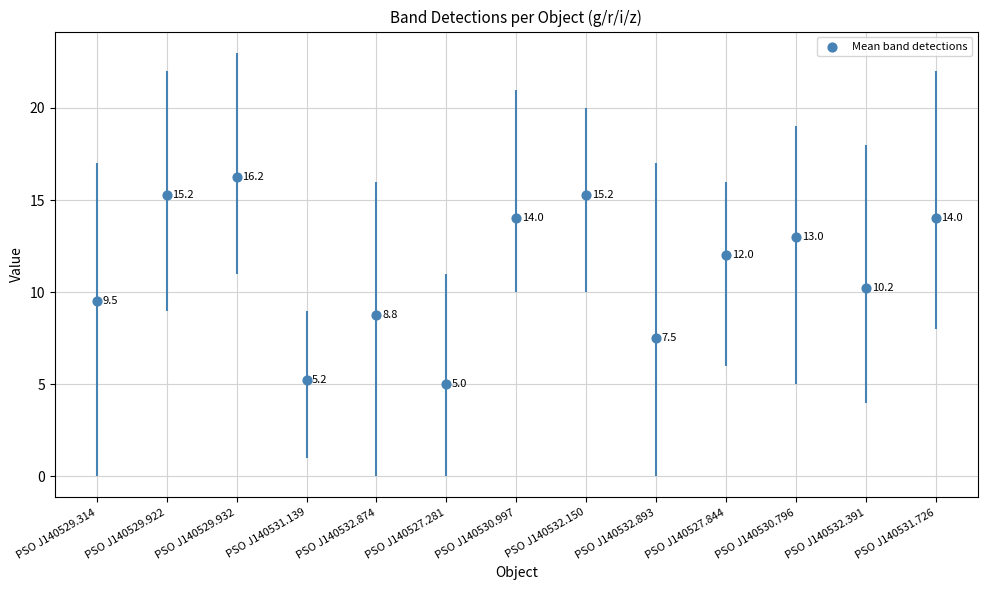

Which has a higher value, PSO J140531.726 or PSO J140527.281?

PSO J140531.726